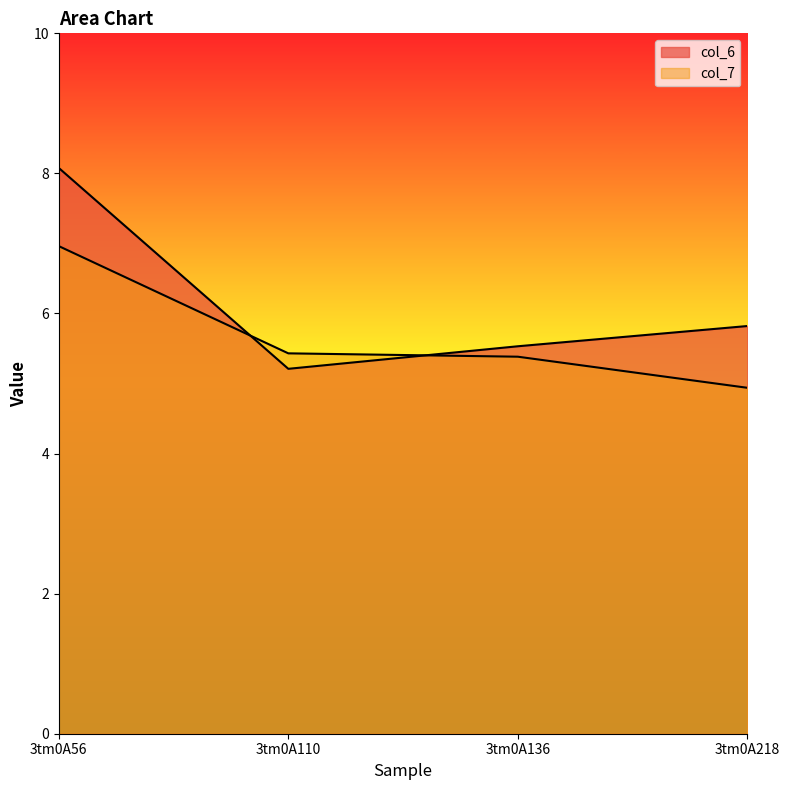

What is the average value of the col_6 series?

6.2